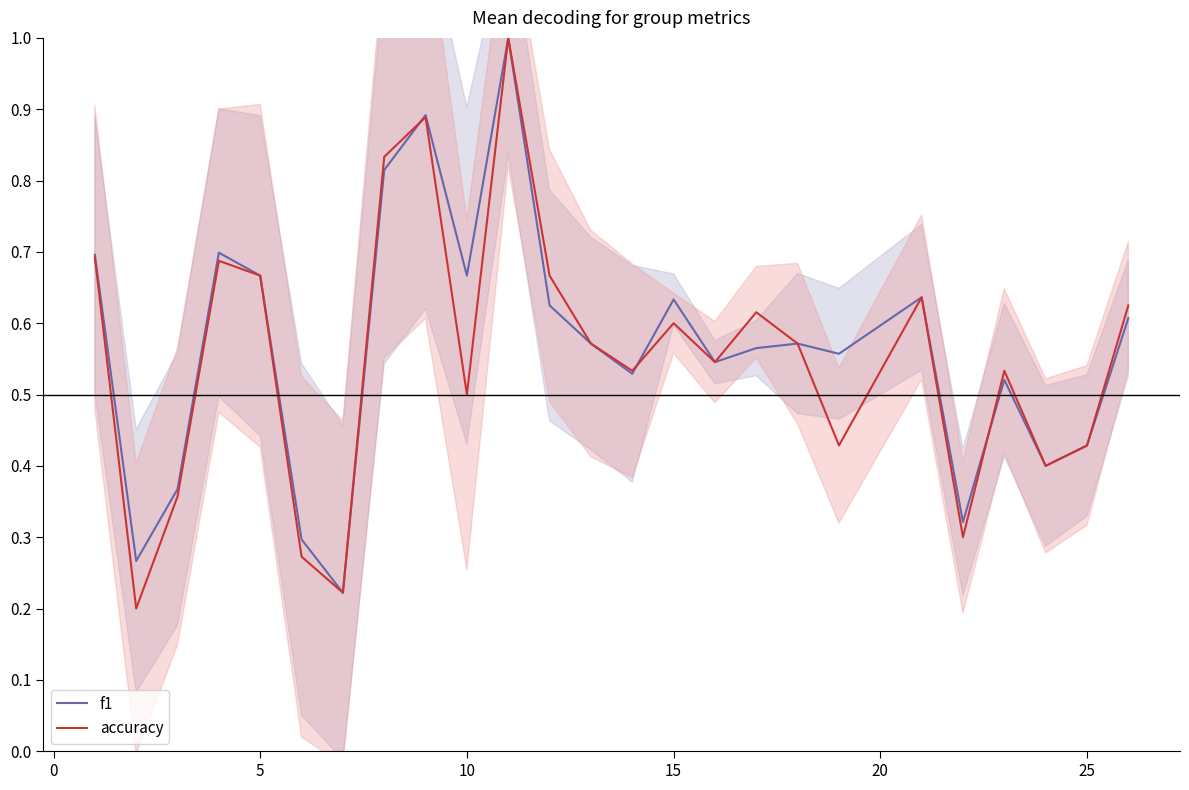

How many intersections are there between accuracy and f1?

3